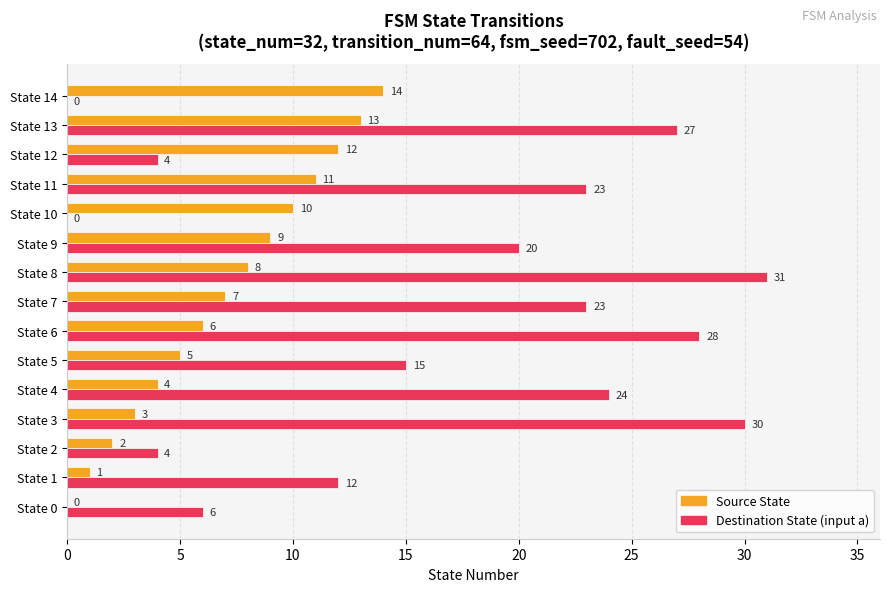

At which category is the sum across all series the highest?

State 13